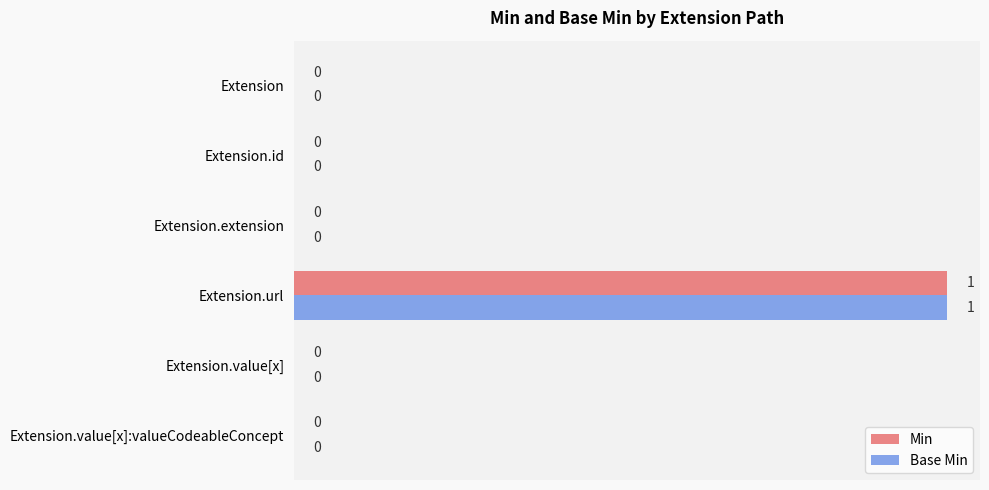

At which category is the sum across all series the highest?

Extension.url